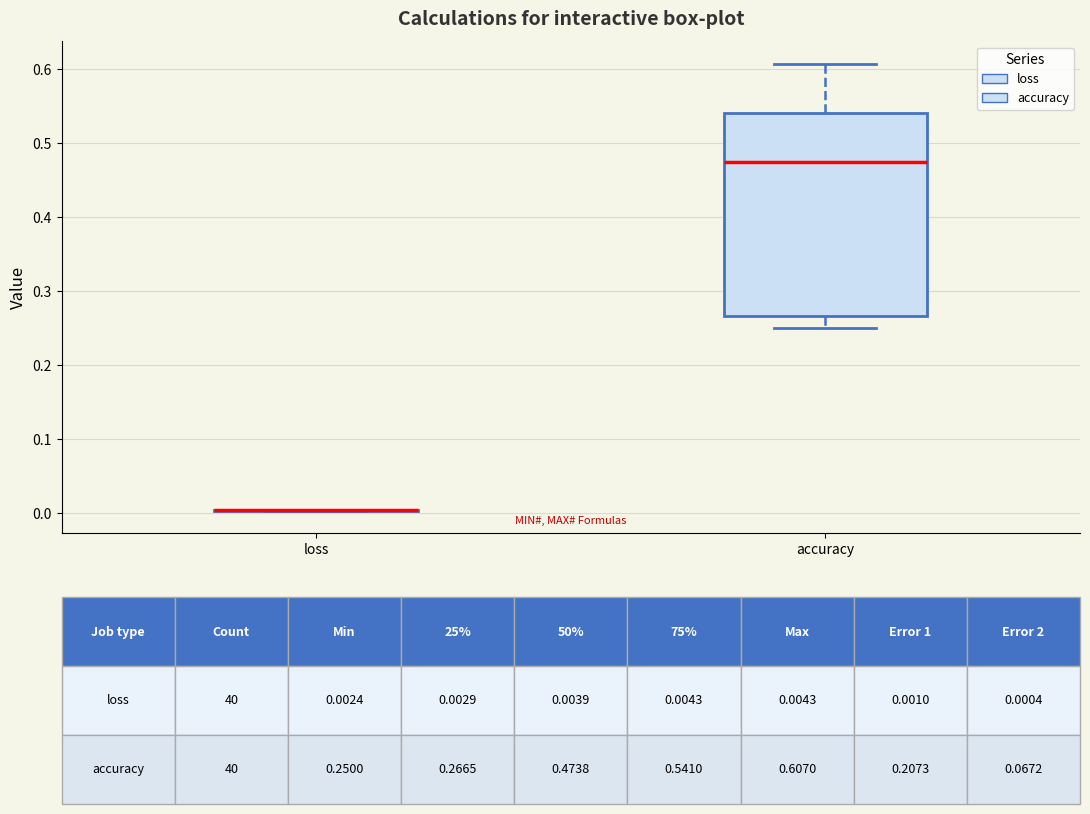

Which box is the tallest, from its lower edge to its upper edge?

accuracy